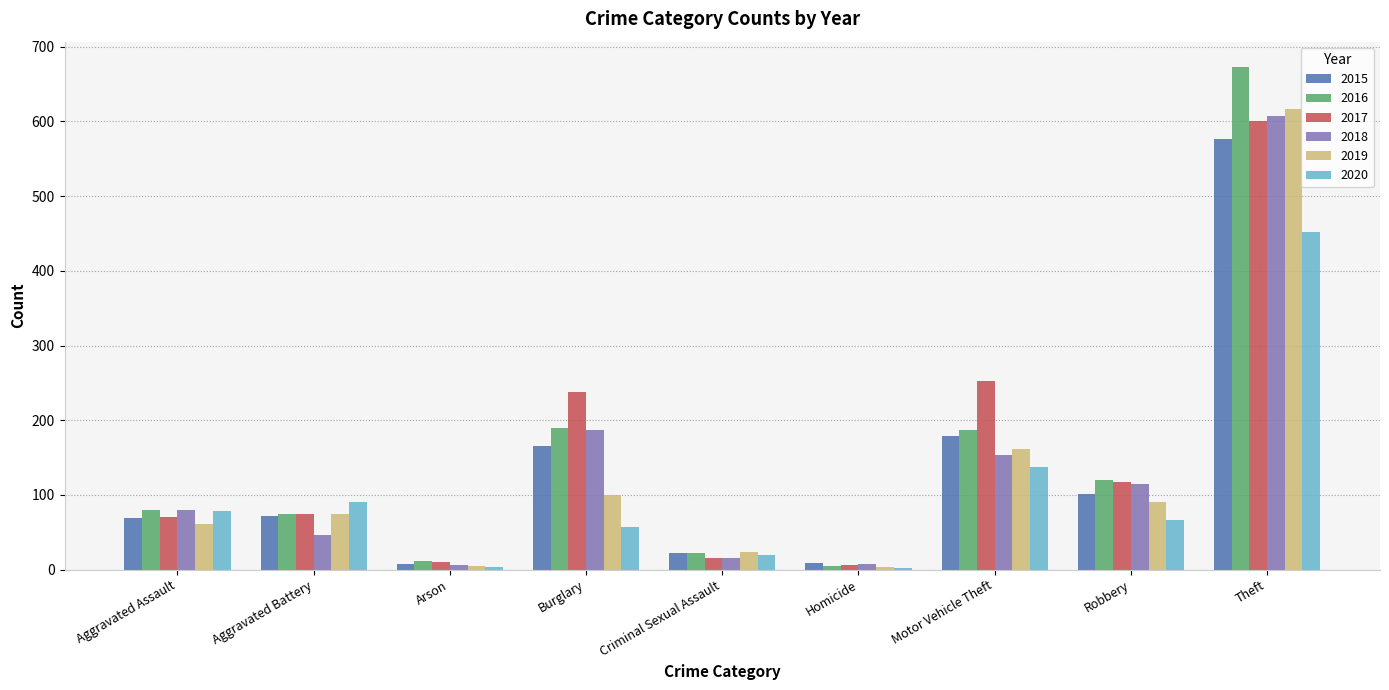

What is the maximum value for 2017?

601